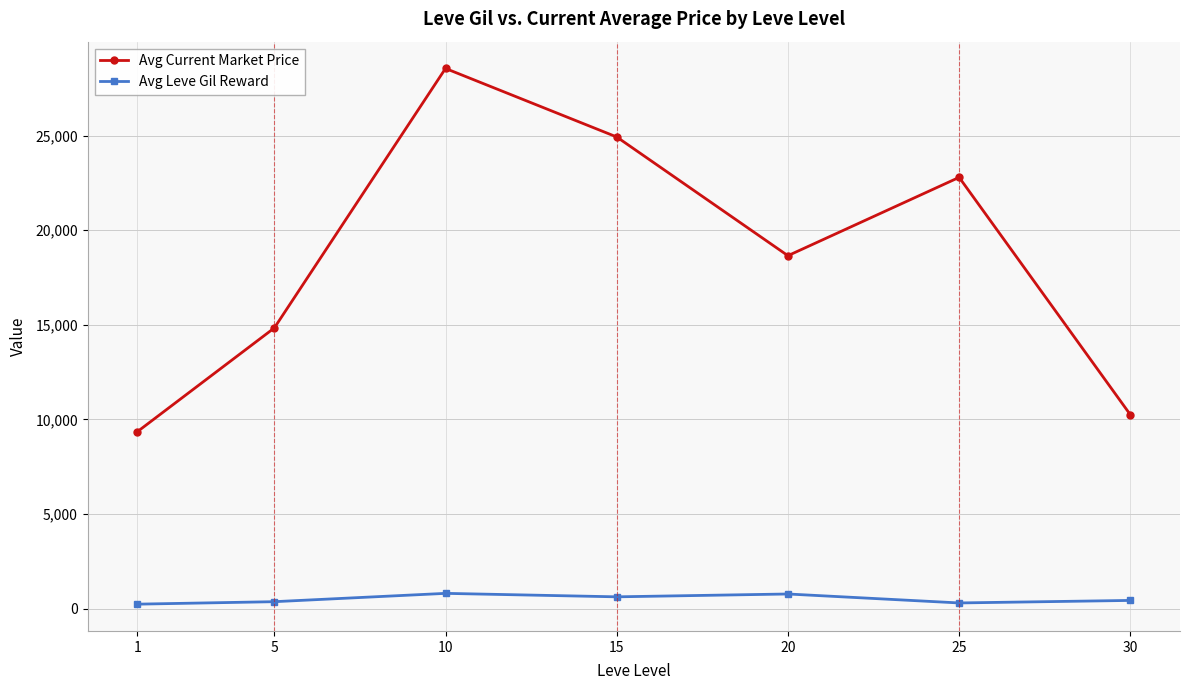

At which category is the sum across all series the highest?

10